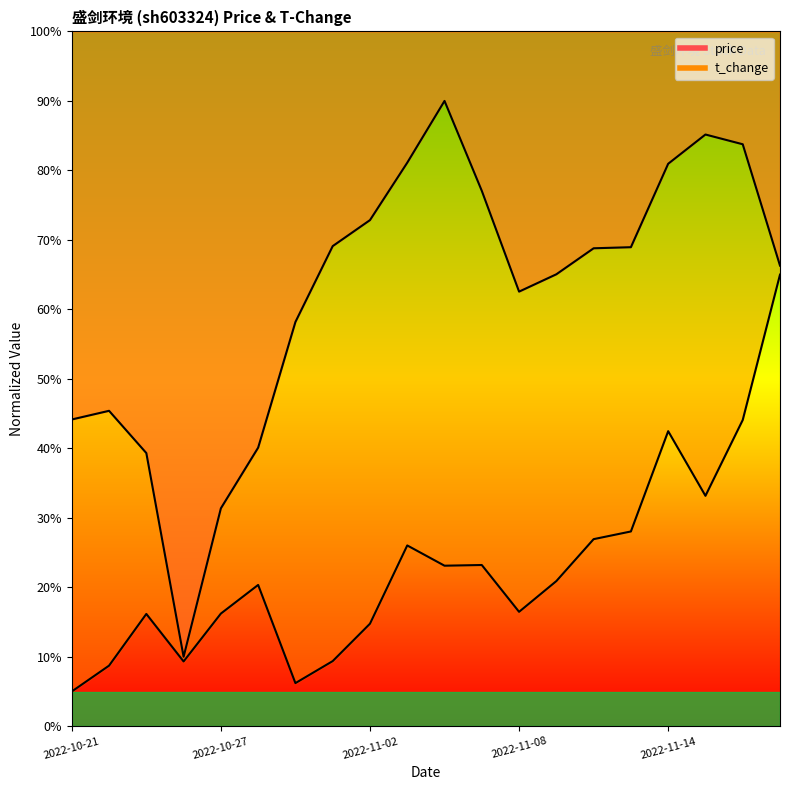

Where does the price series first go above 68?

2022-11-01